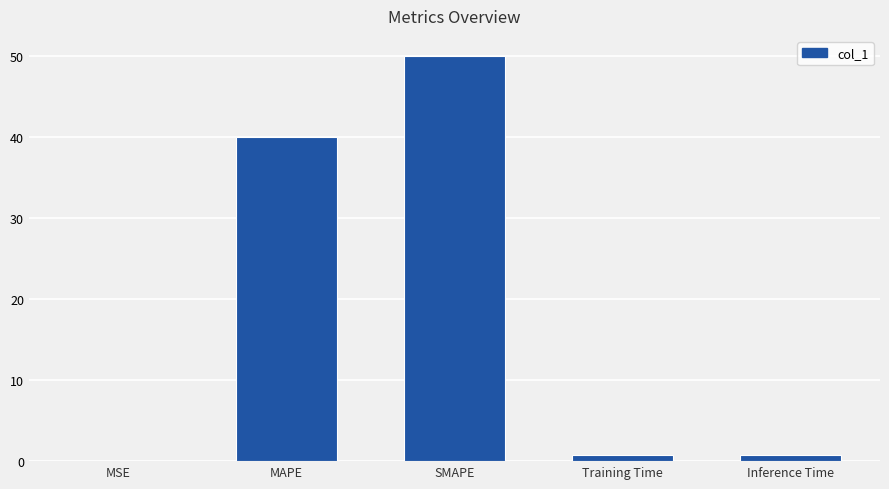

Does the chart contain stacked bars?

No